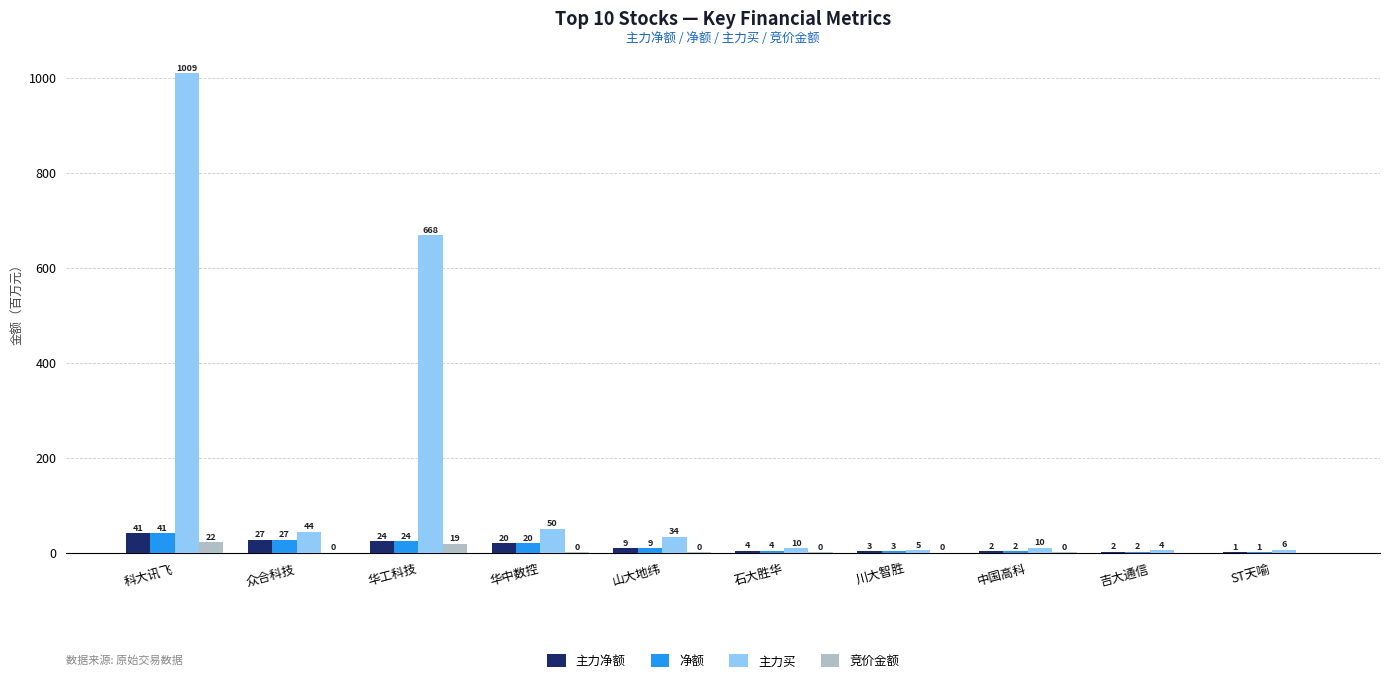

What is the maximum value for 主力净额?

40.8